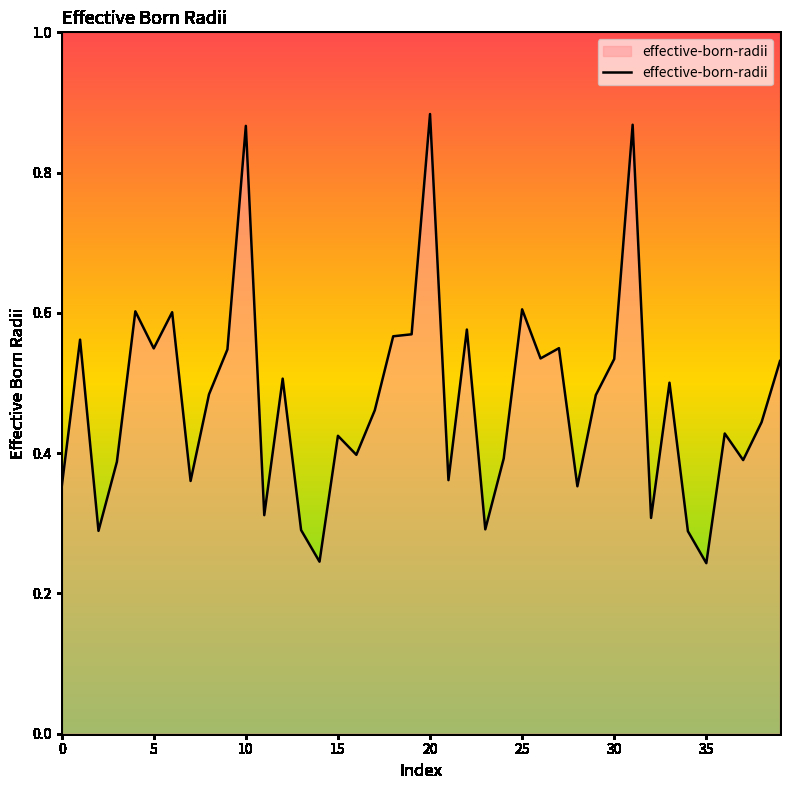

How many lines are shown in the chart?

1